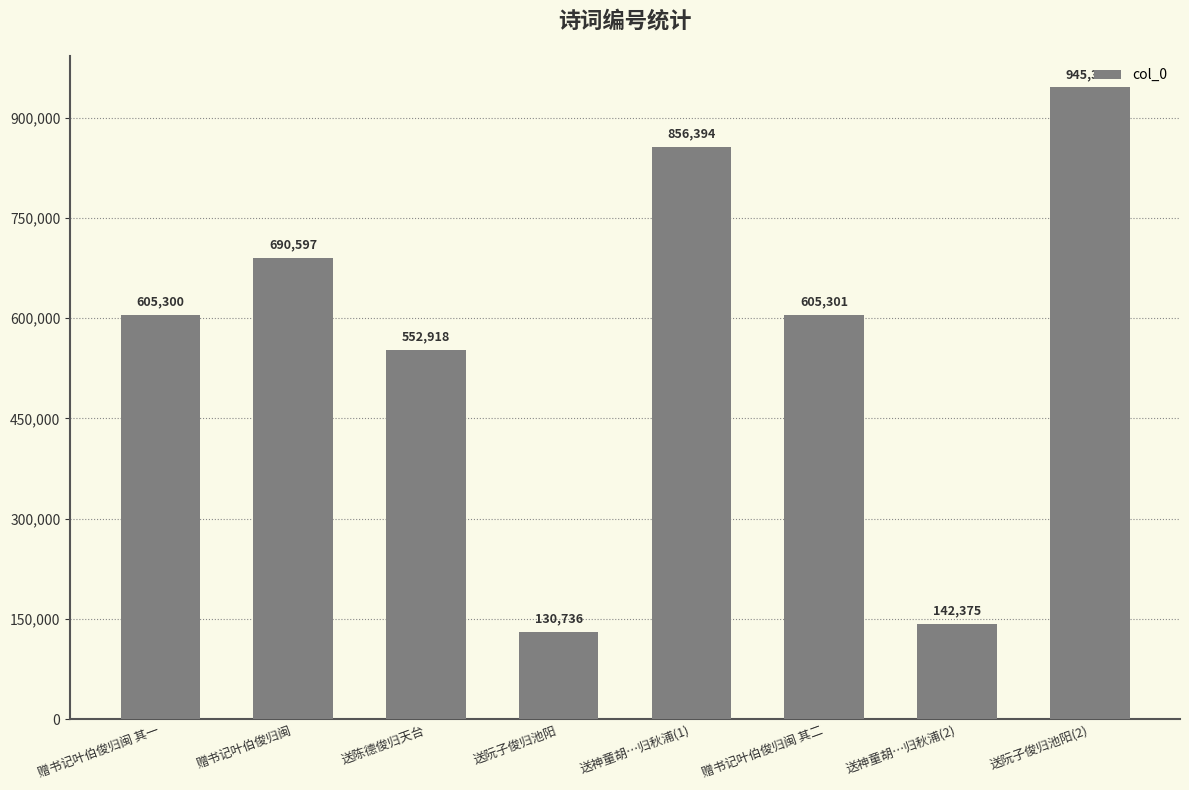

What is the difference between the values at 送神童胡…归秋浦(1) and 赠书记叶伯俊归闽 其一?

251094